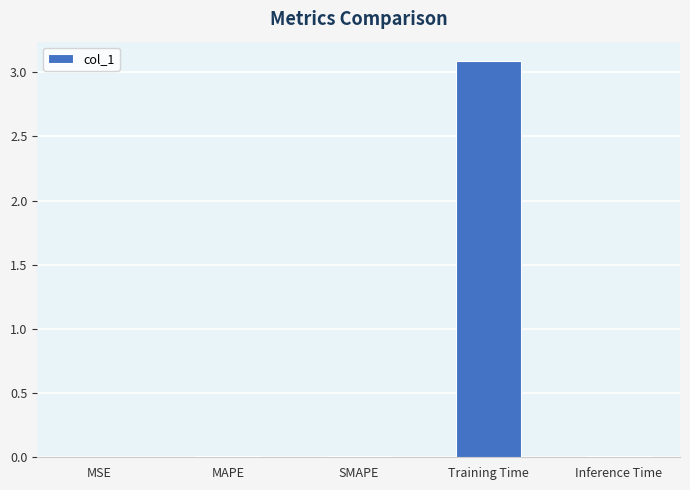

What is the sum of all values?

3.1